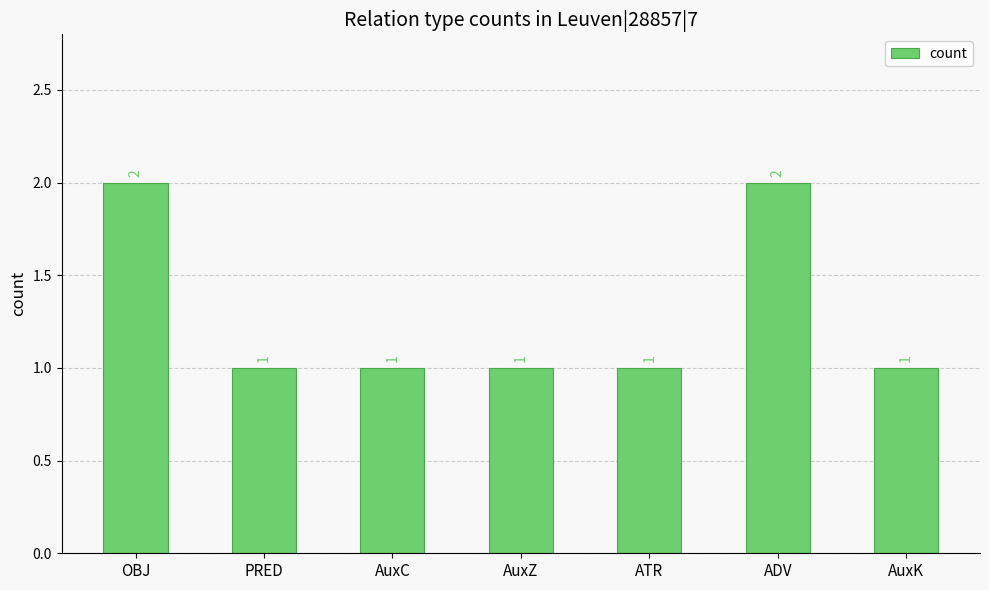

The chart shows a value of 1 at ATR. True or false?

True